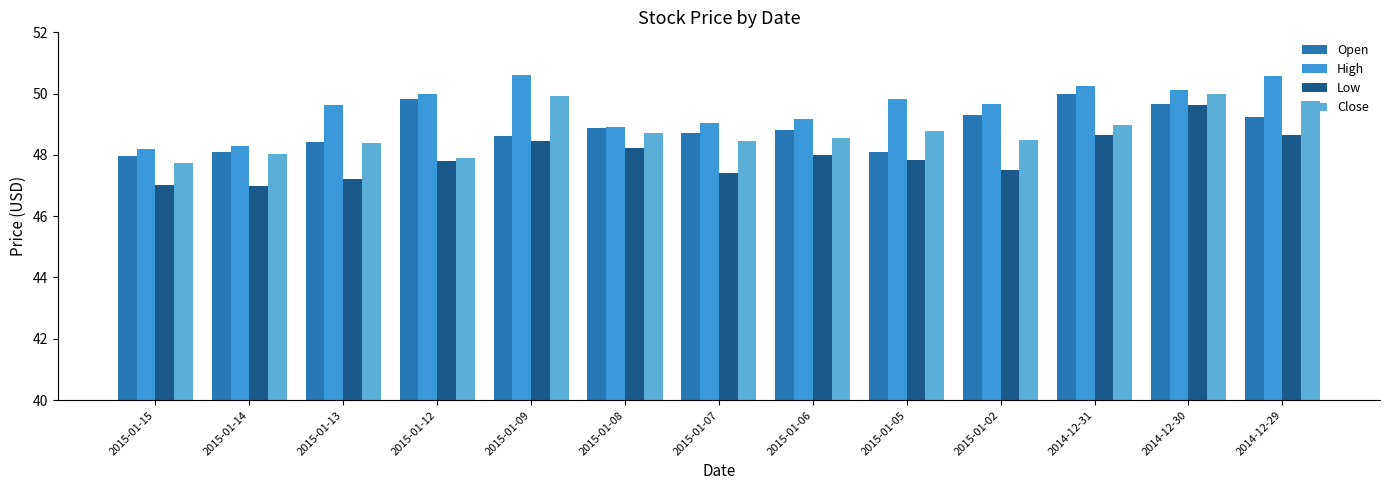

What is the sum of all High values?

644.3